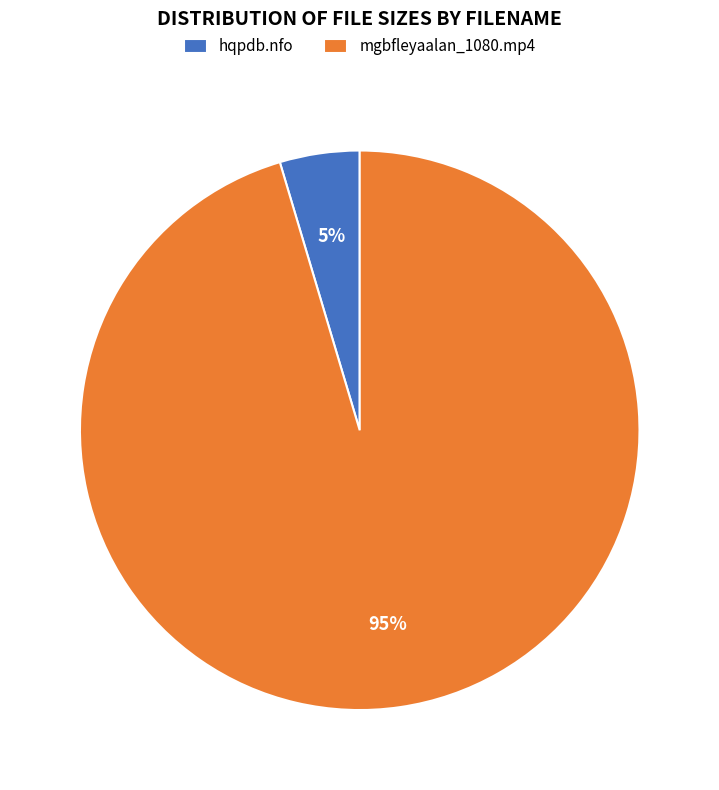

The mgbfleyaalan_1080.mp4 slice represents 95% of the pie. True or false?

True